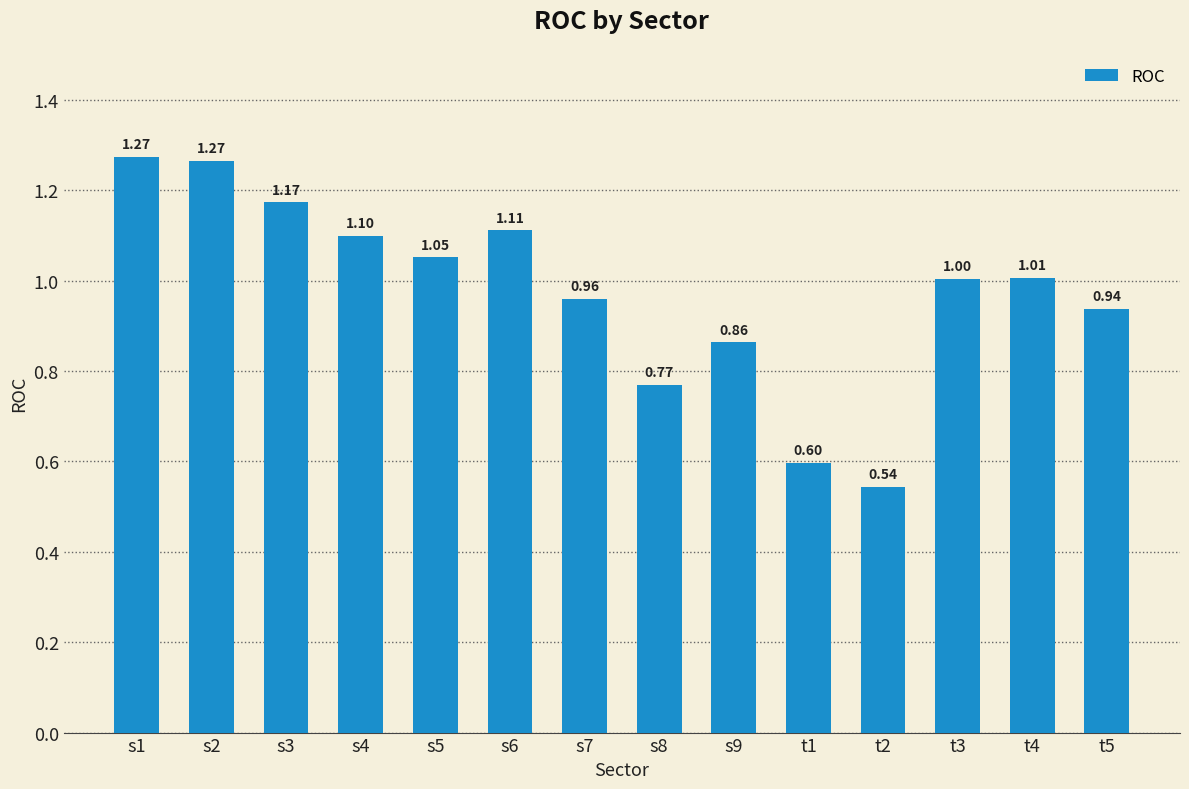

What is the difference between the maximum and second lowest values?

0.7